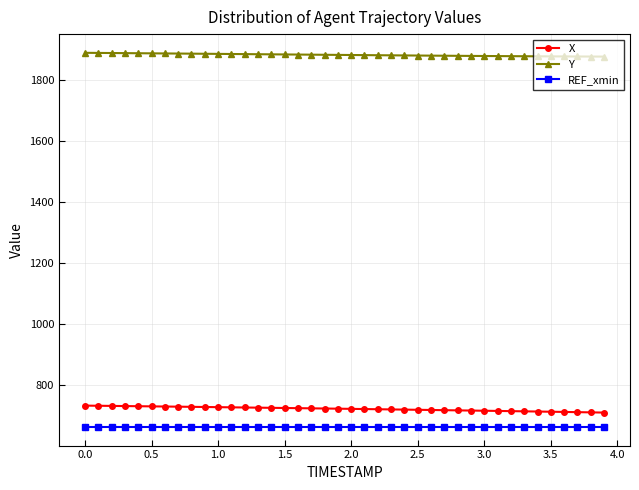

At how many categories does at least one series exceed 1240?

40